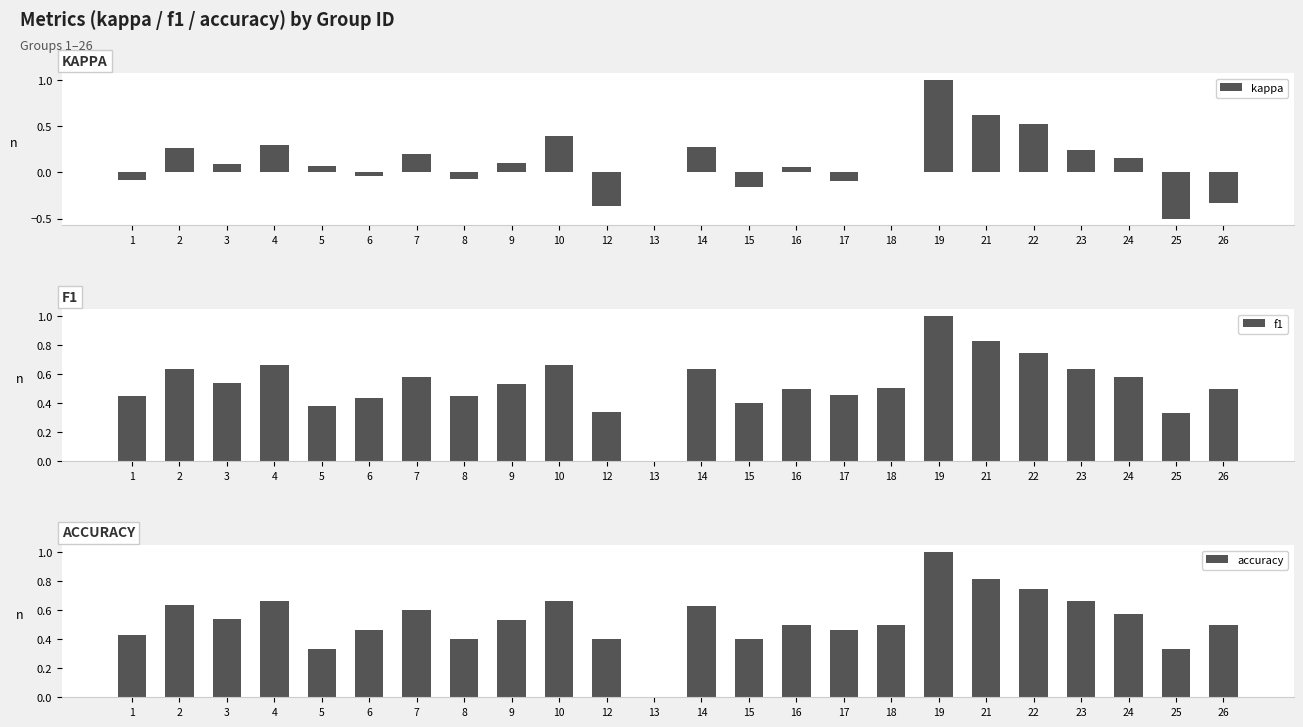

How many positive values does the accuracy series have?

23